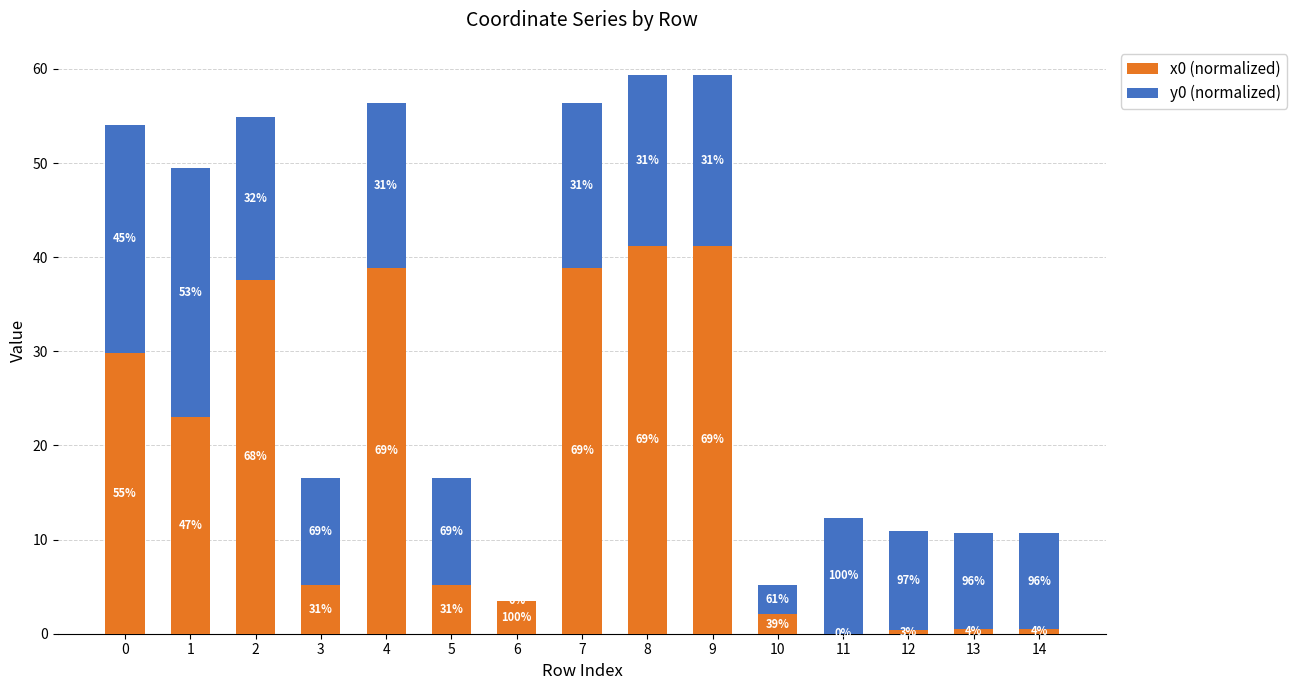

What is the sum of the y0 (normalized) values at 13 and 9?

28.4